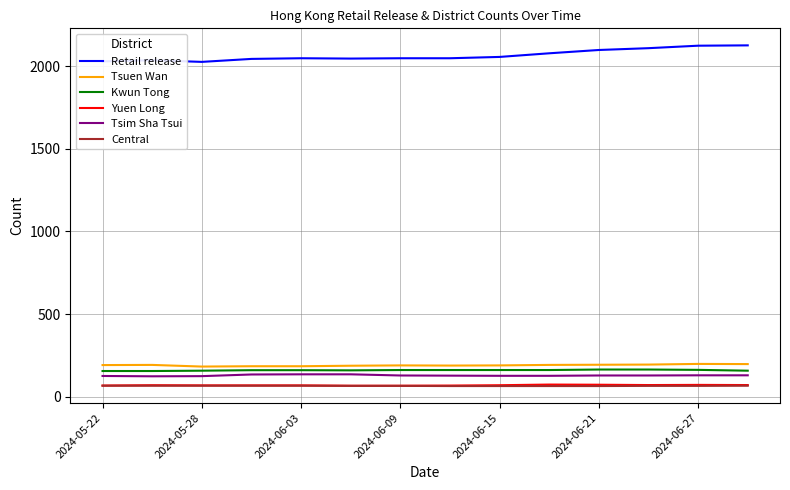

Which series has the largest total across all categories?

Retail release